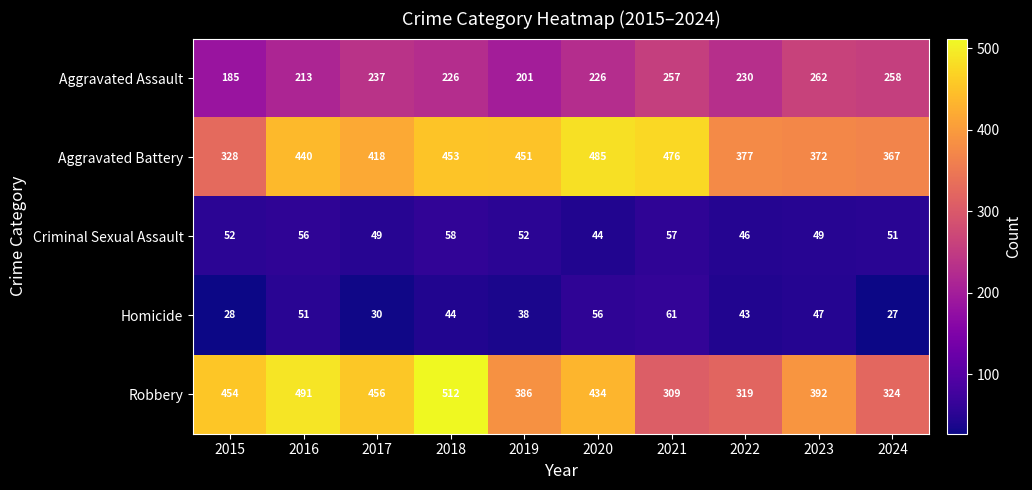

Is it true that Aggravated Assault equals 262 at 2023?

True